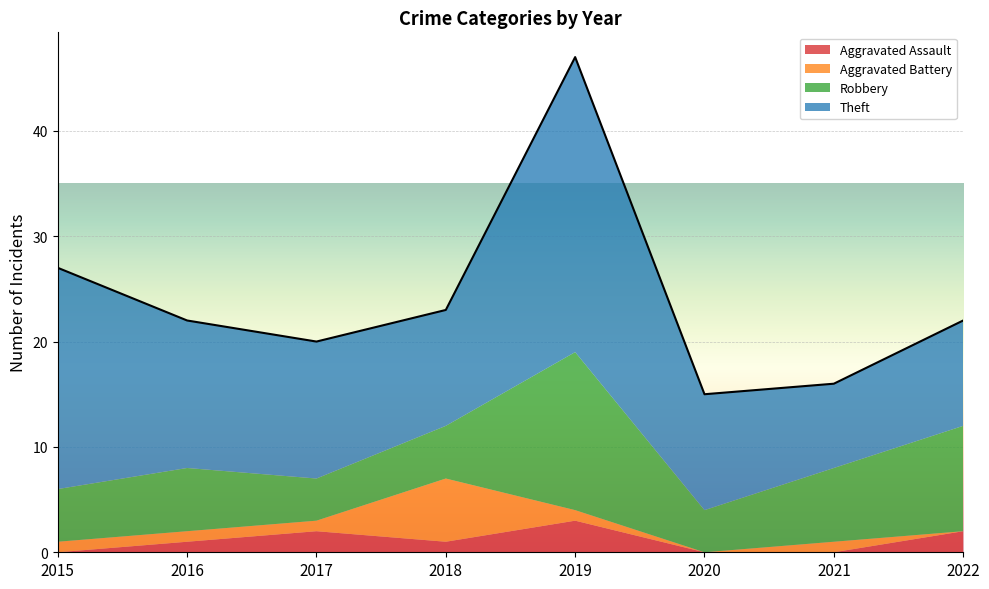

Which series changed the most between 2016 and 2022?

Robbery